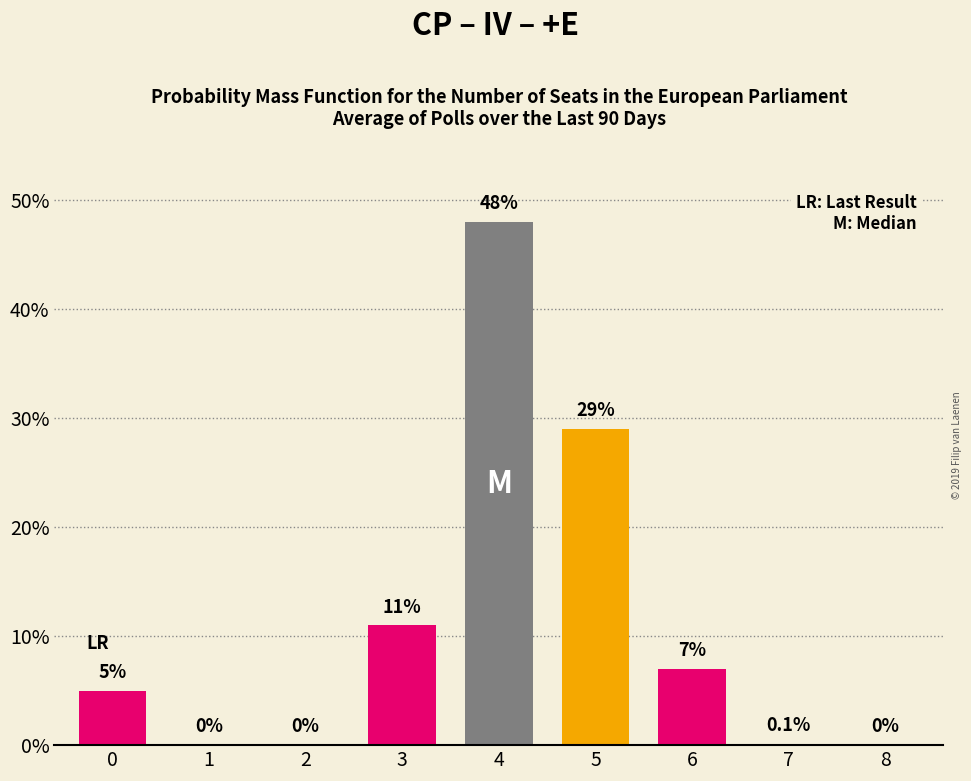

Reading left to right, list all the values displayed in this chart.

0=5.0	1=0.0	2=0.0	3=11.0	4=48.0	5=29.0	6=7.0	7=0.1	8=0.0